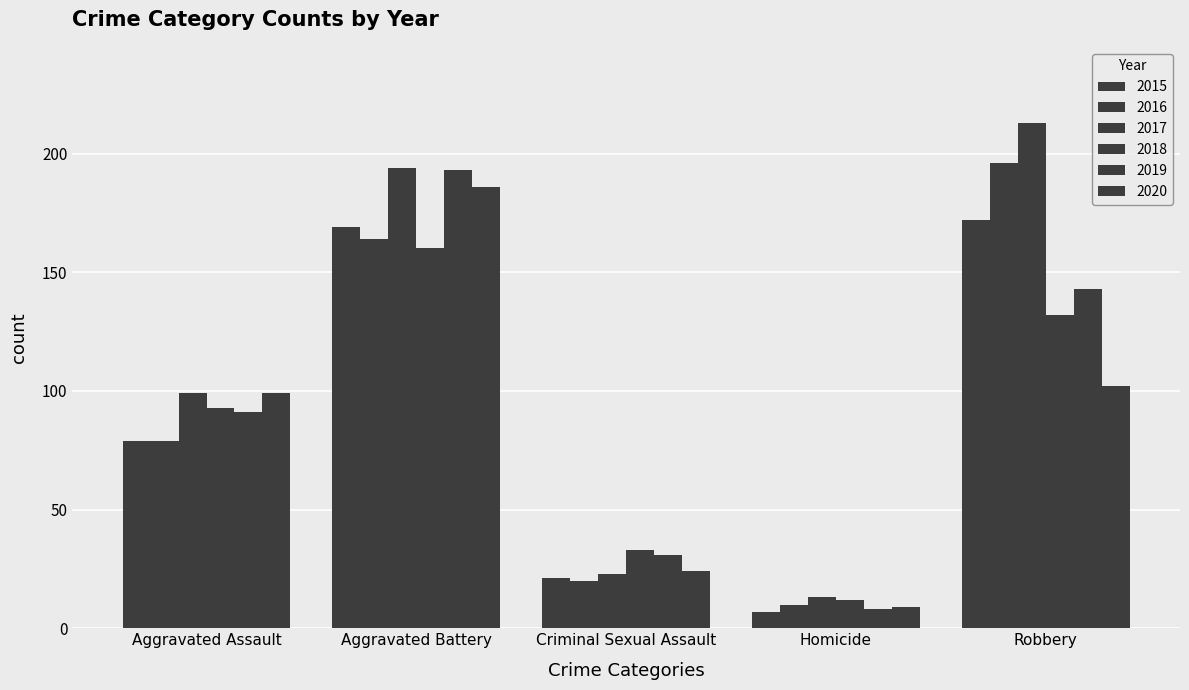

The 2017 series shows 213 at Robbery. True or false?

True